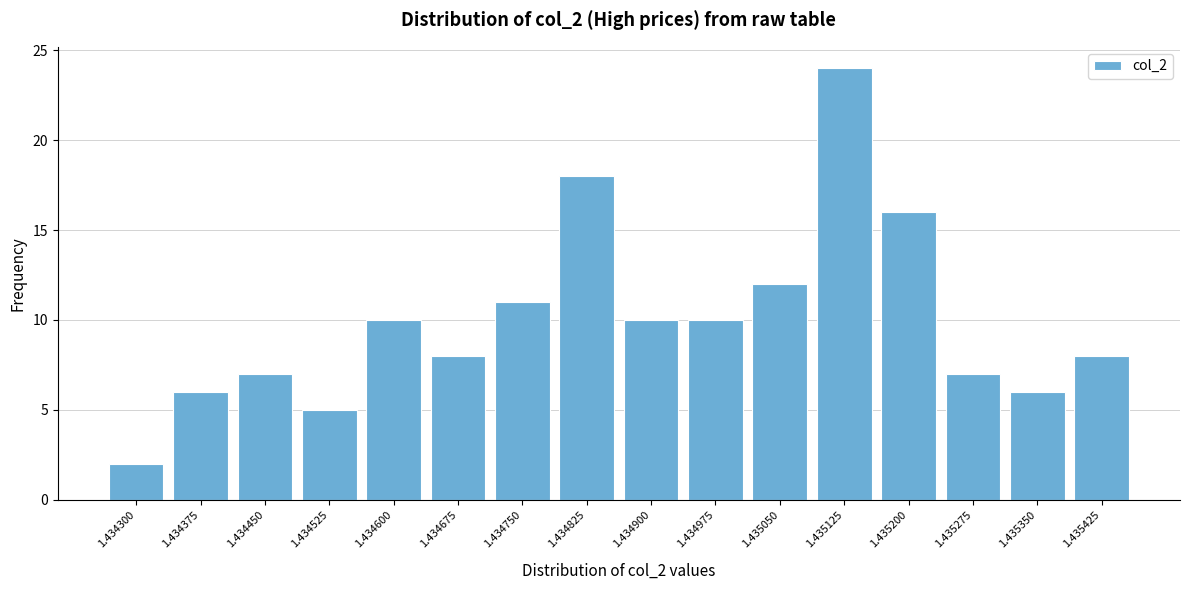

Reading left to right, transcribe all the data shown in this chart.

1.434300=2	1.434375=6	1.434450=7	1.434525=5	1.434600=10	1.434675=8	1.434750=11	1.434825=18	1.434900=10	1.434975=10	1.435050=12	1.435125=24	1.435200=16	1.435275=7	1.435350=6	1.435425=8